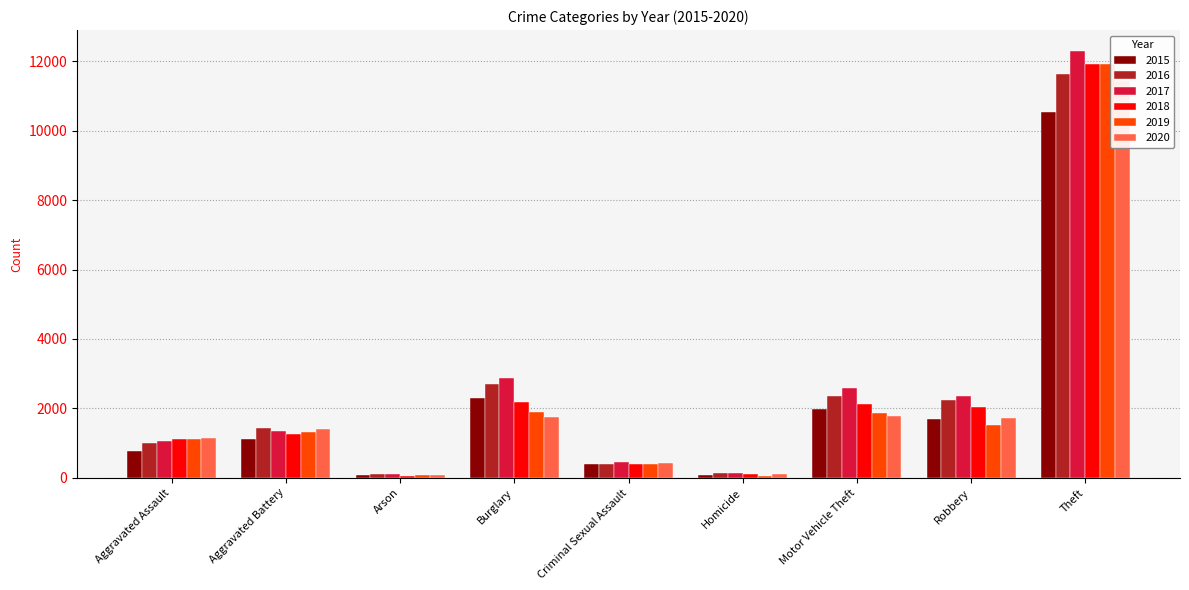

At how many categories does at least one series exceed 4434?

1